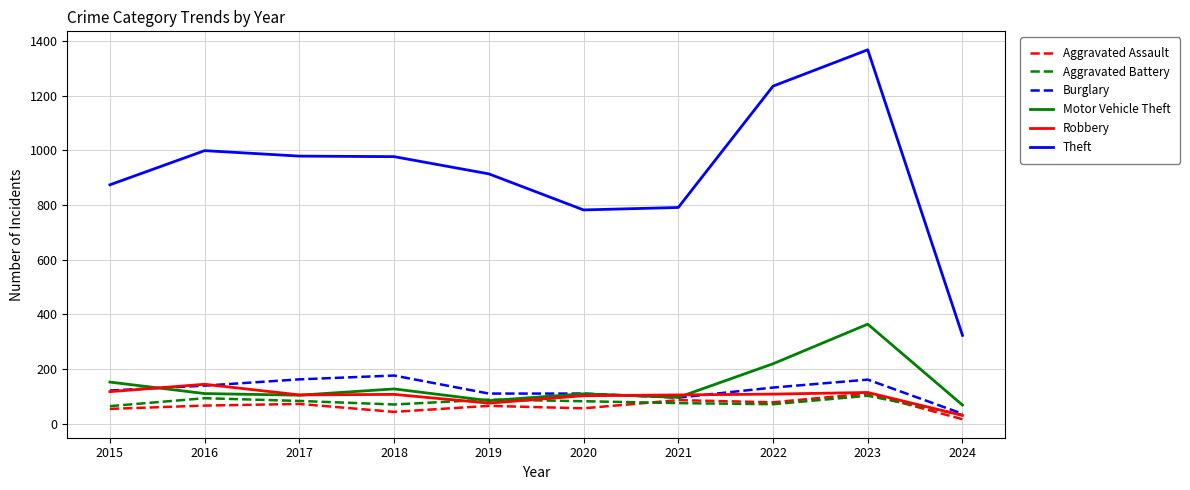

What are all the series names shown in the legend?

Aggravated Assault, Aggravated Battery, Burglary, Motor Vehicle Theft, Robbery, Theft